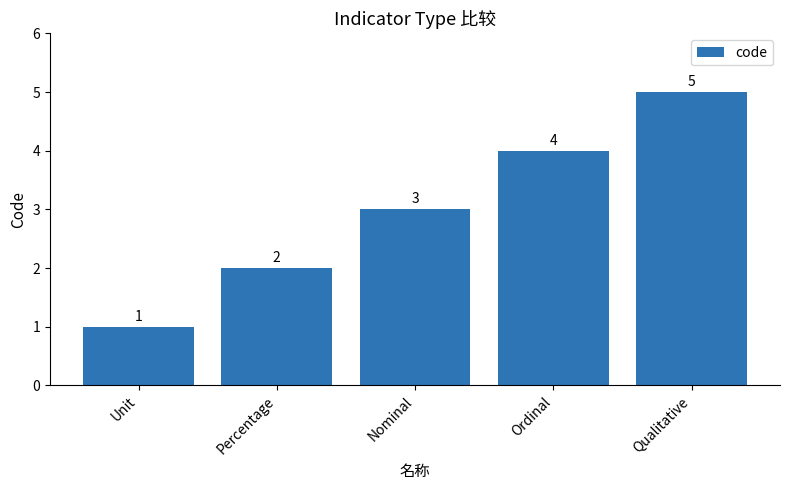

Are the bars grouped side by side (vs. stacked)?

No